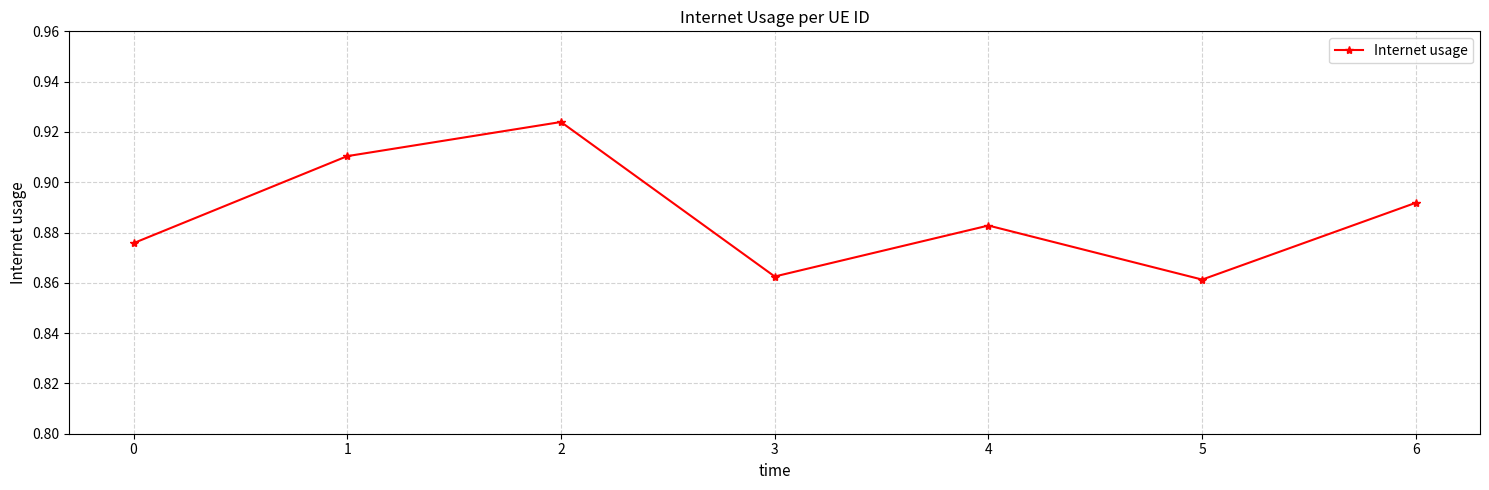

The value at 1 is 0.2. True or false?

False